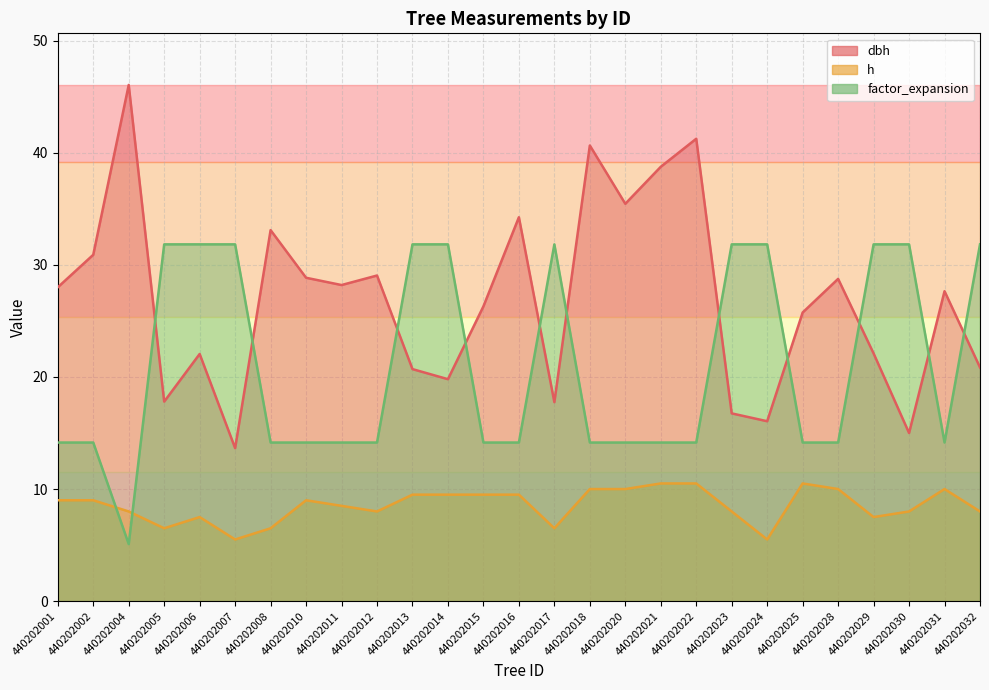

At which label is dbh closest to 29?

440202012